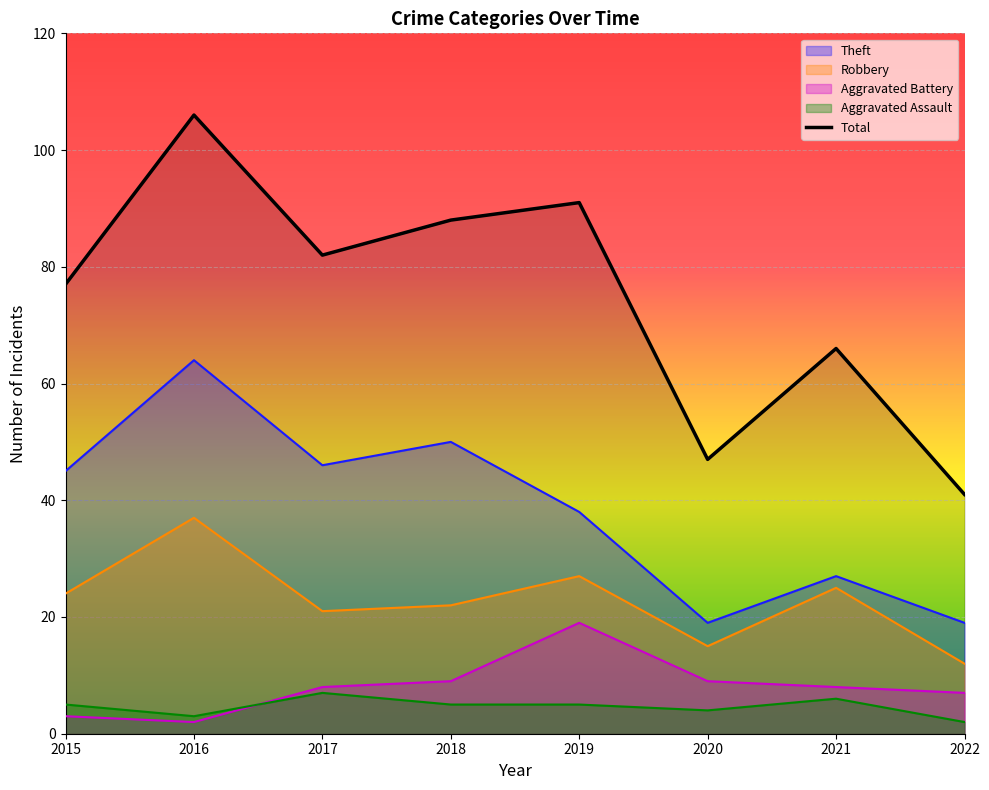

Reading right to left, extract all data points from this chart.

2022=41	2021=66	2020=47	2019=91	2018=88	2017=82	2016=106	2015=77